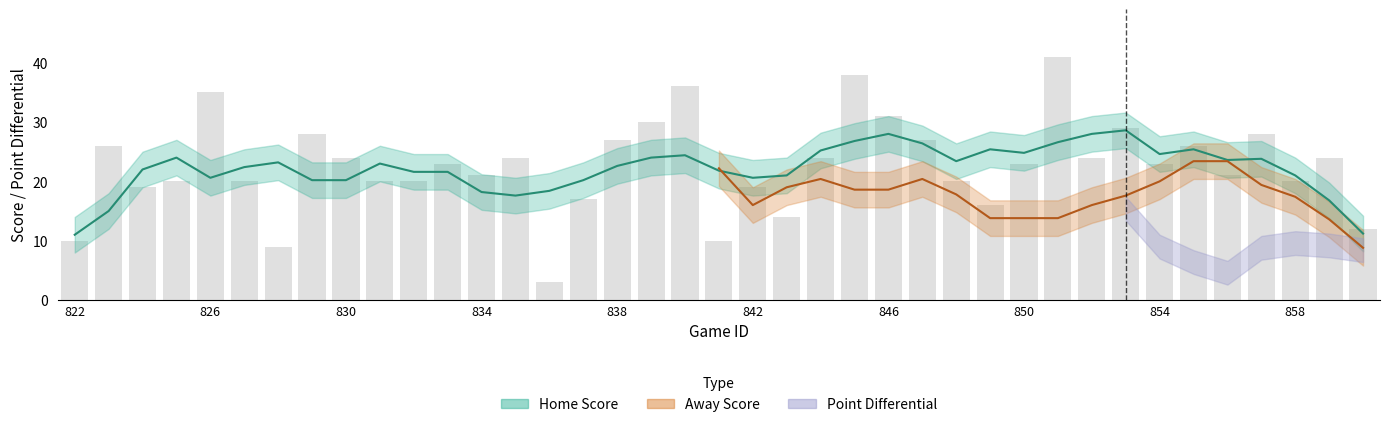

How many categories are shown in the chart?

39